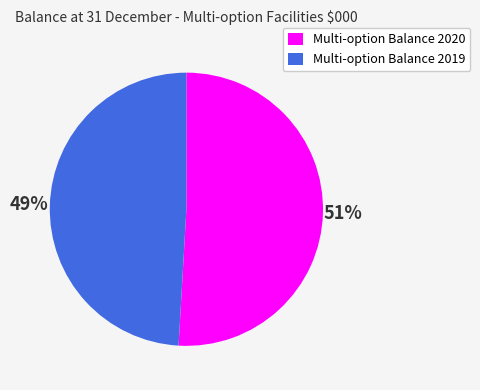

How many segments does this pie chart have?

2